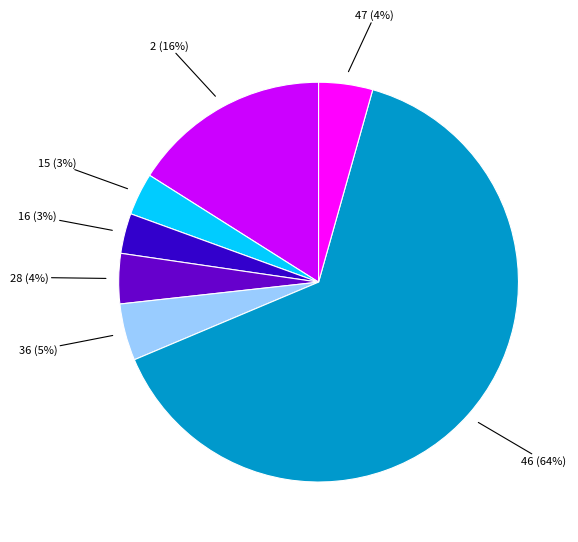

To the nearest percent, what is the average slice percentage?

14%